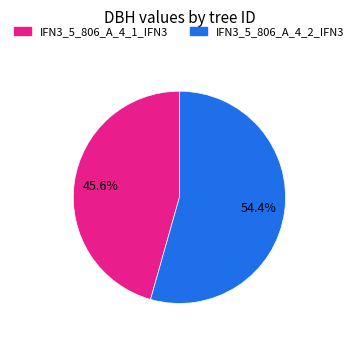

To the nearest percent, what percentage of the pie is IFN3_5_806_A_4_1_IFN3?

46%